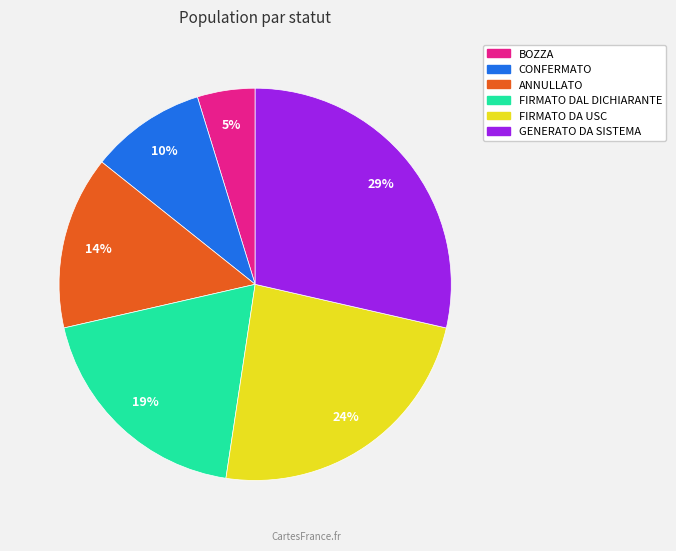

How many segments does this pie chart have?

6